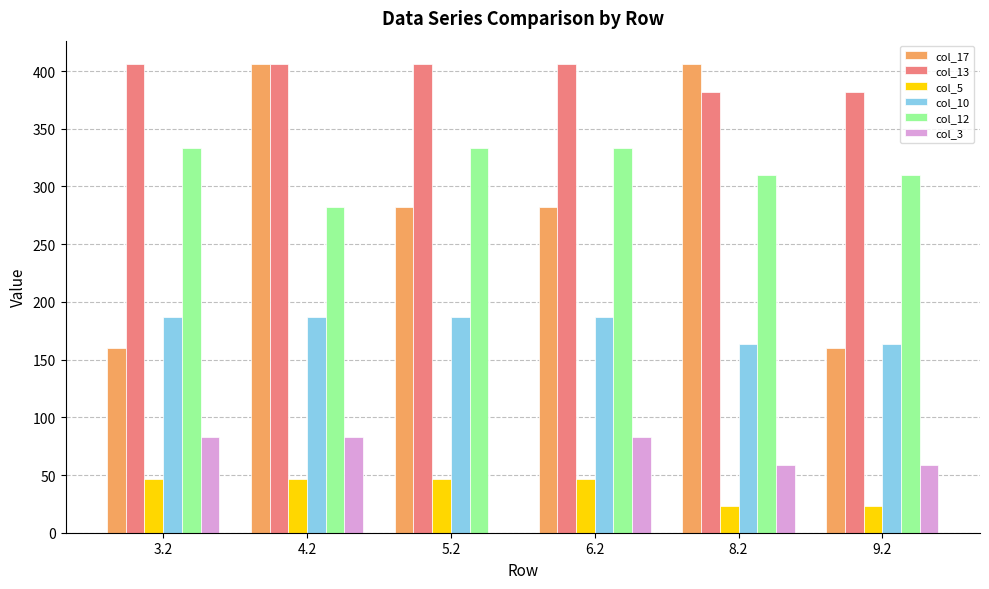

Which series has the widest spread of values?

col_17